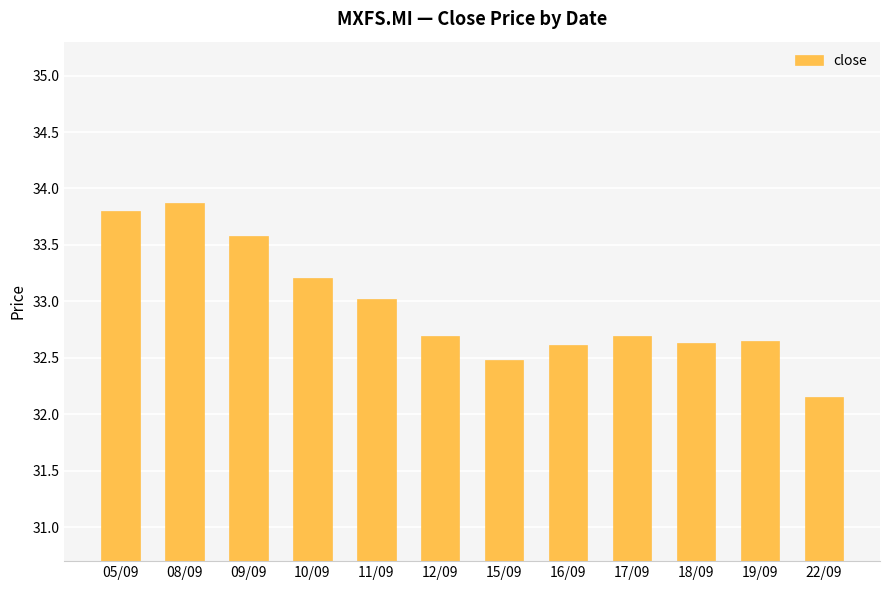

What is the sum of all values?

395.4